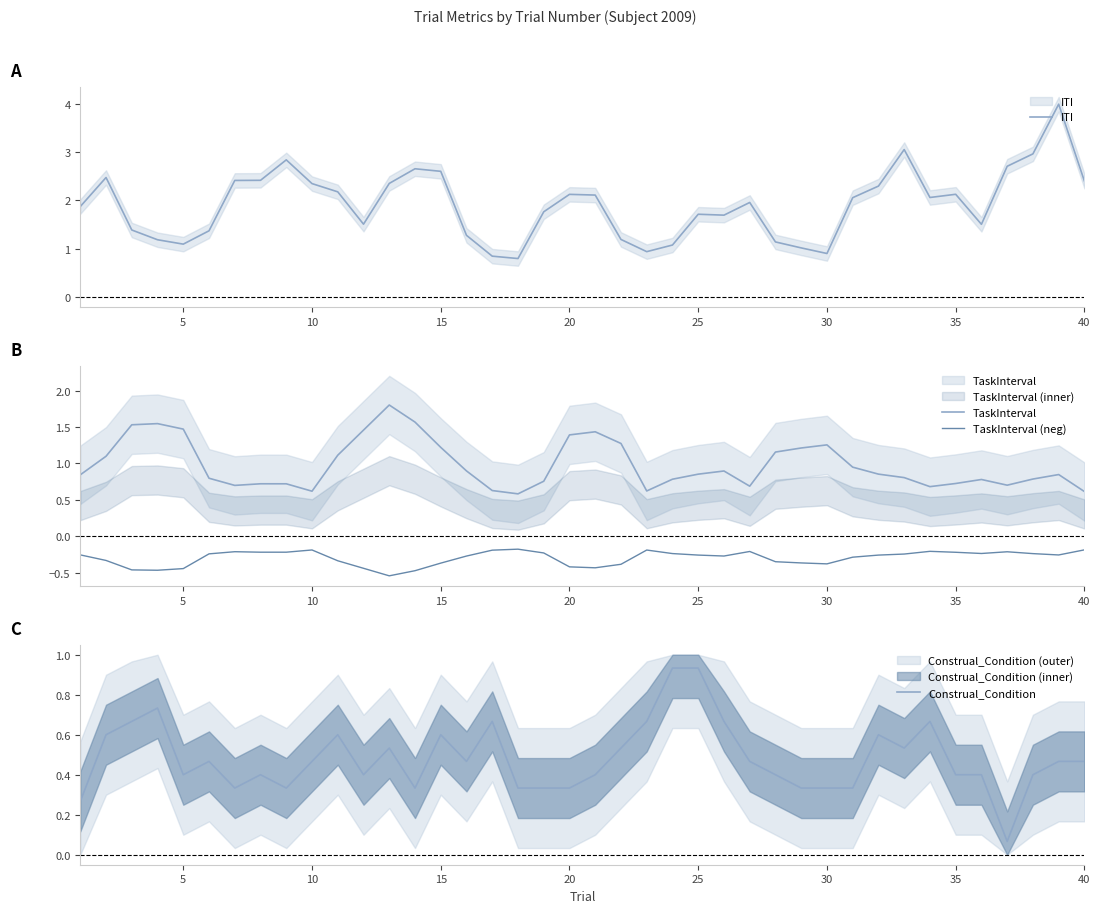

True or false: Construal_Condition has more than 2 points higher than both neighbors.

True